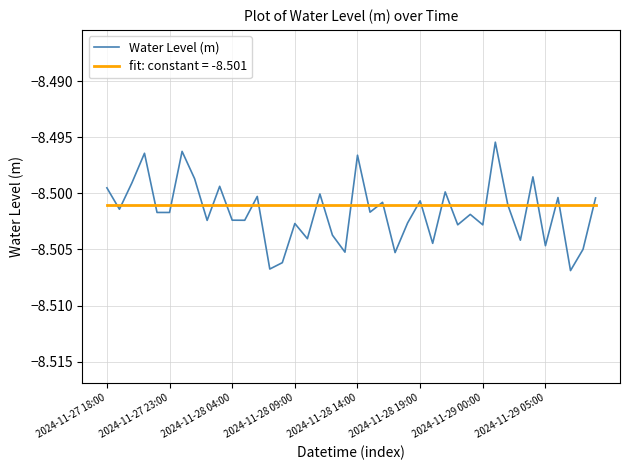

List the series in order of their peak value, lowest first.

fit: constant = -8.501, Water Level (m)